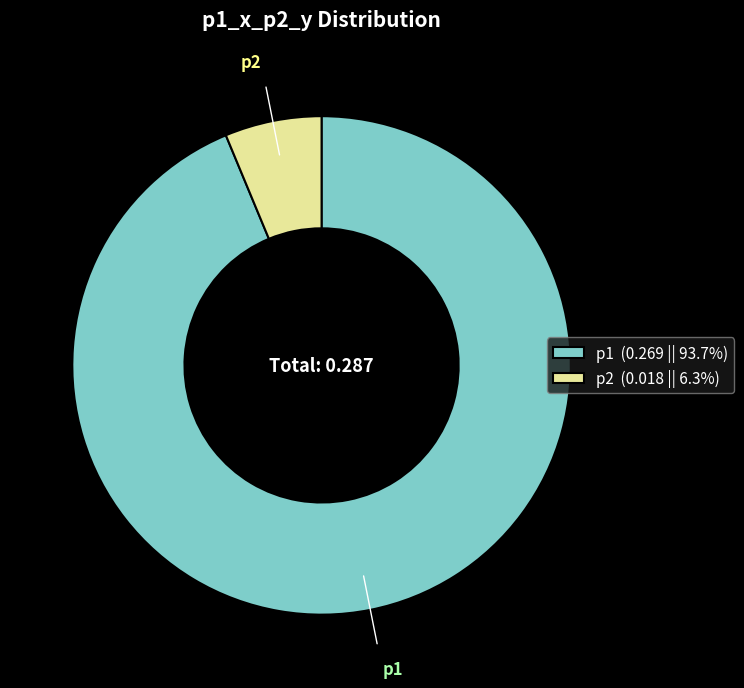

Does any single category account for the majority?

Yes